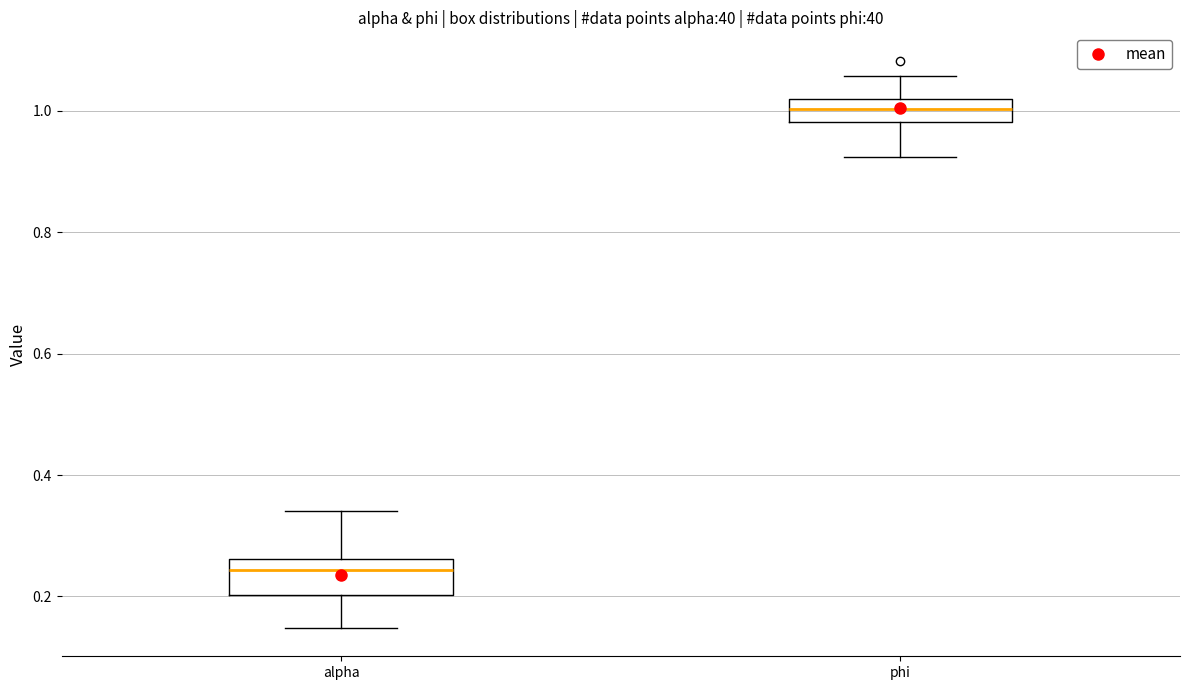

Which box has the lowest median line?

alpha